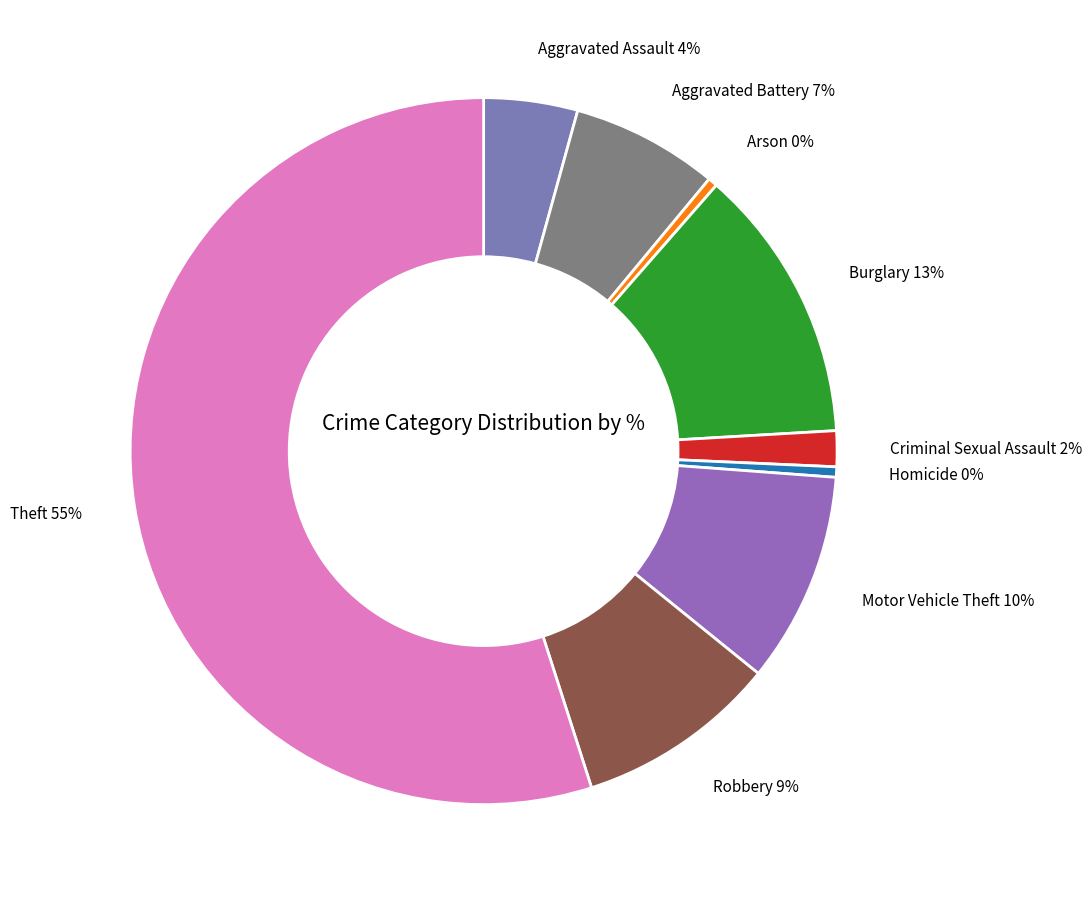

What is the majority slice?

Theft